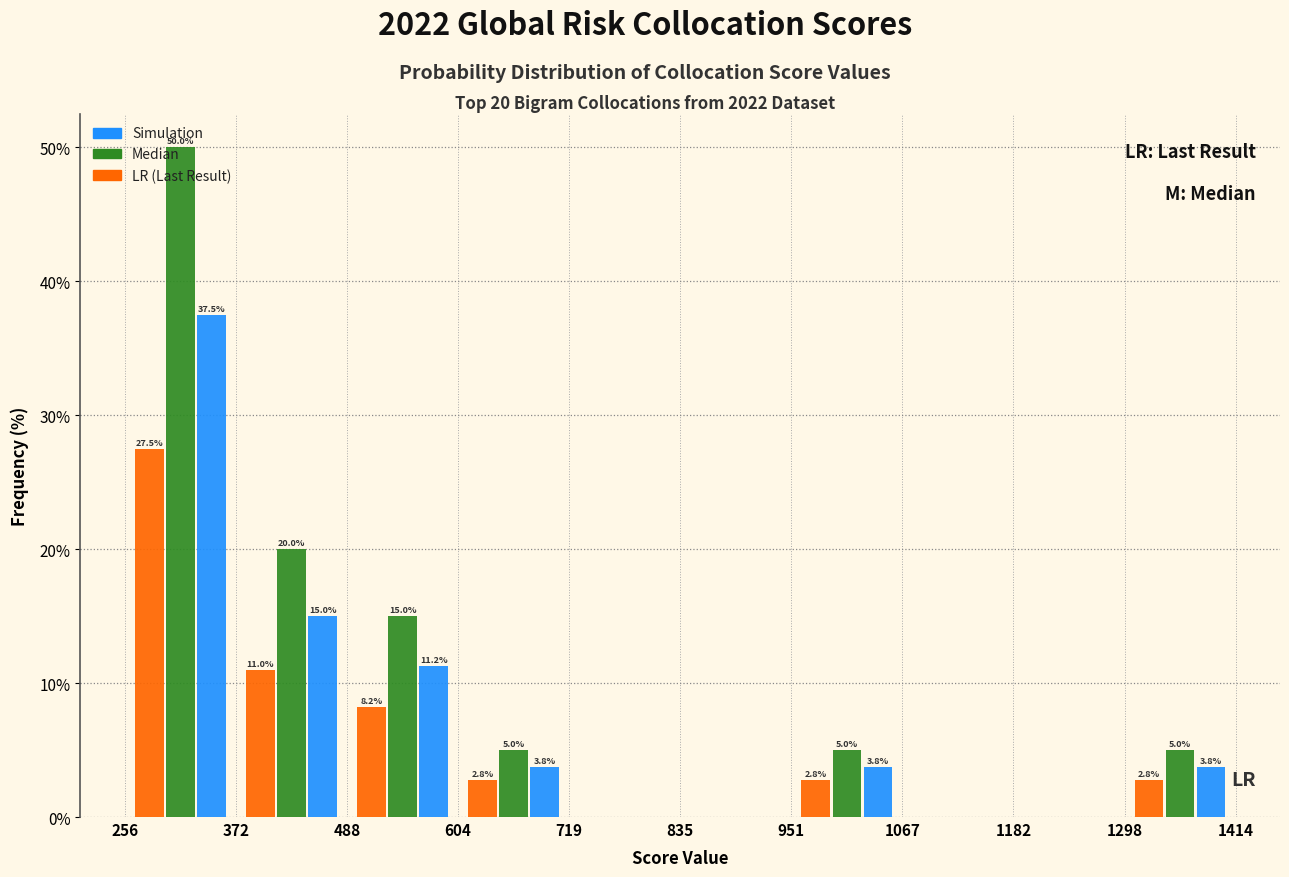

In the Simulation series, which range on the x-axis has the tallest bar?

256 to 372